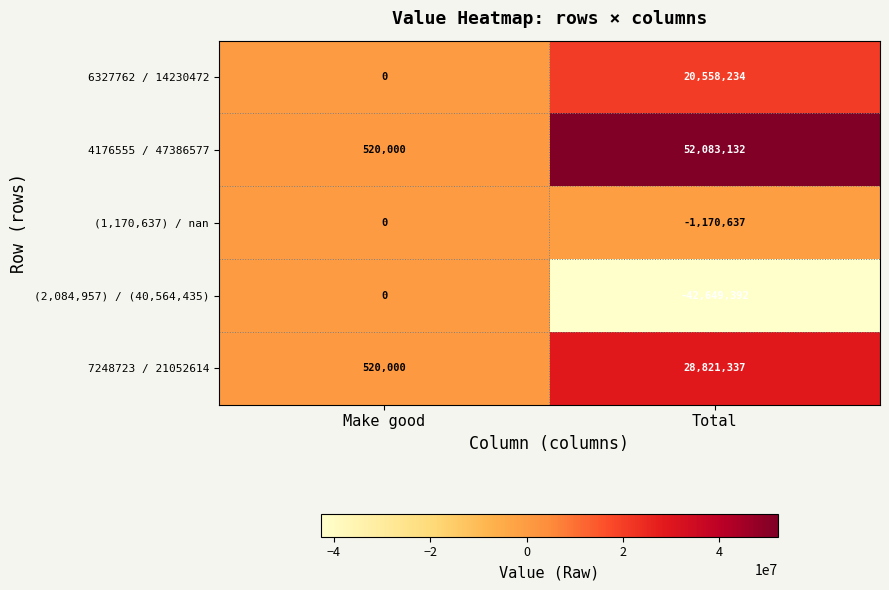

Count the number of categories in the chart.

2